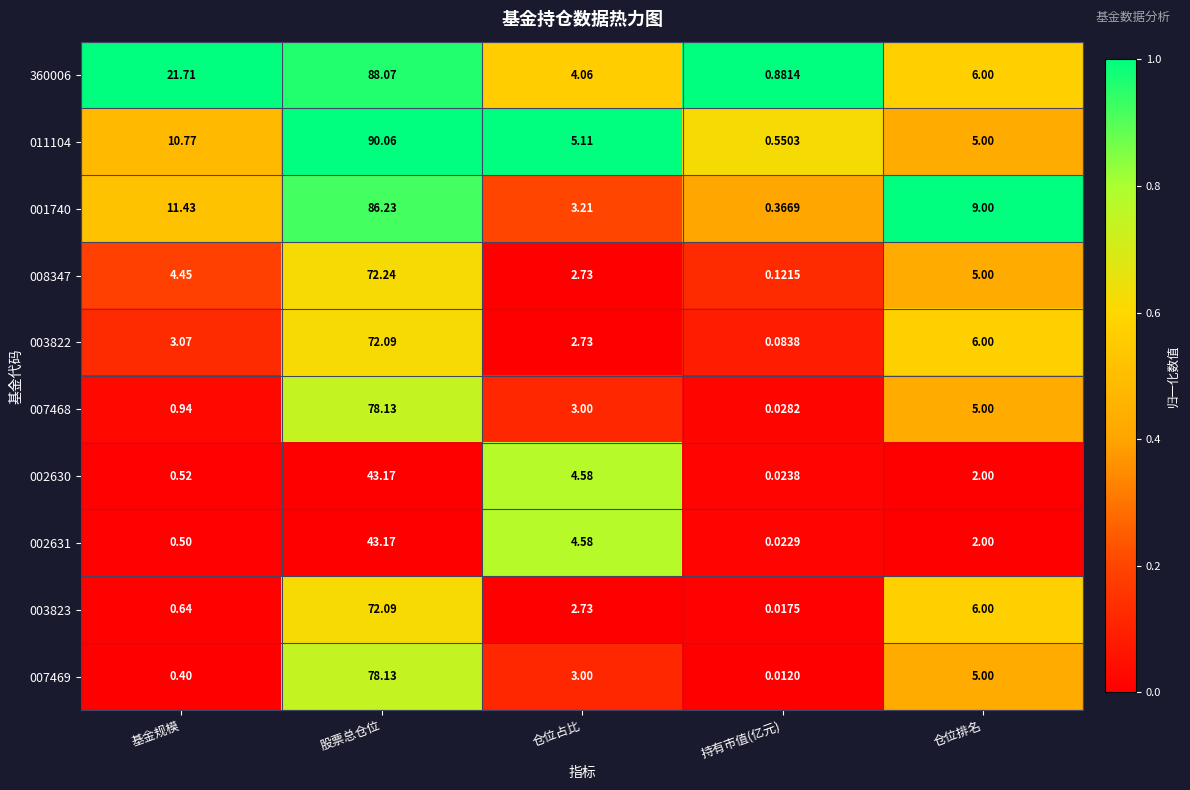

Which series has the largest total across all categories?

360006